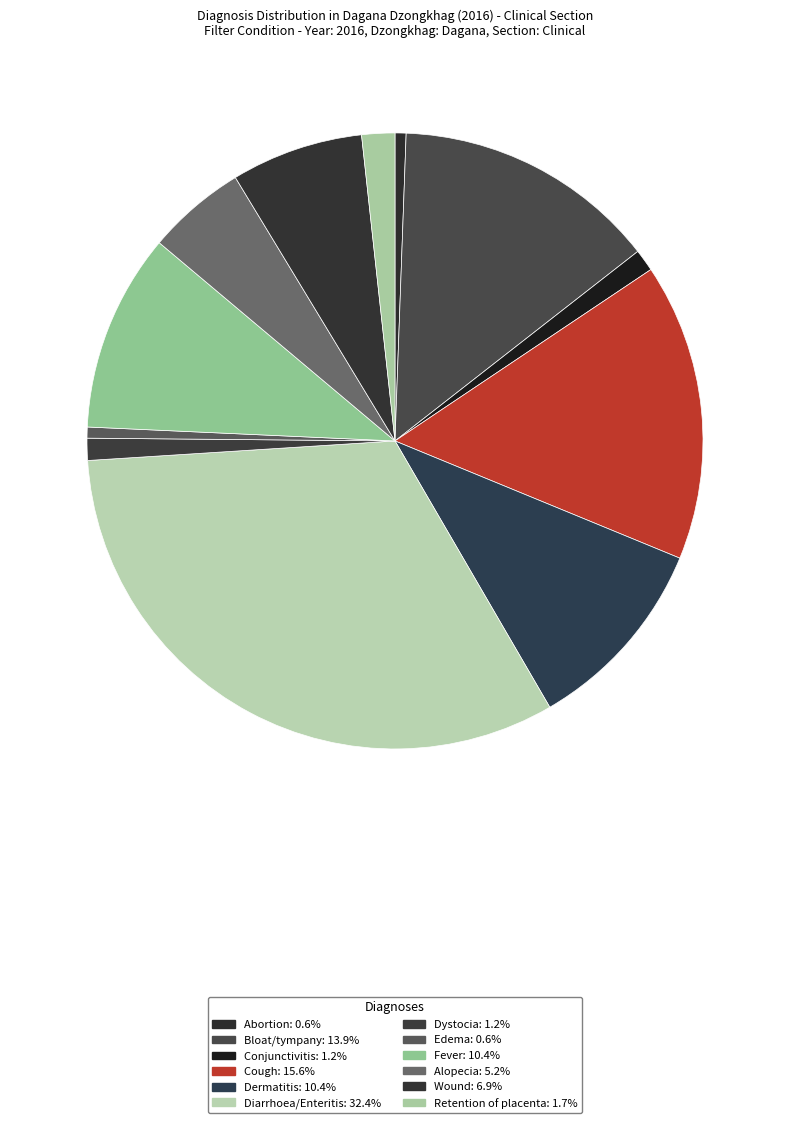

How many segments does this pie chart have?

12